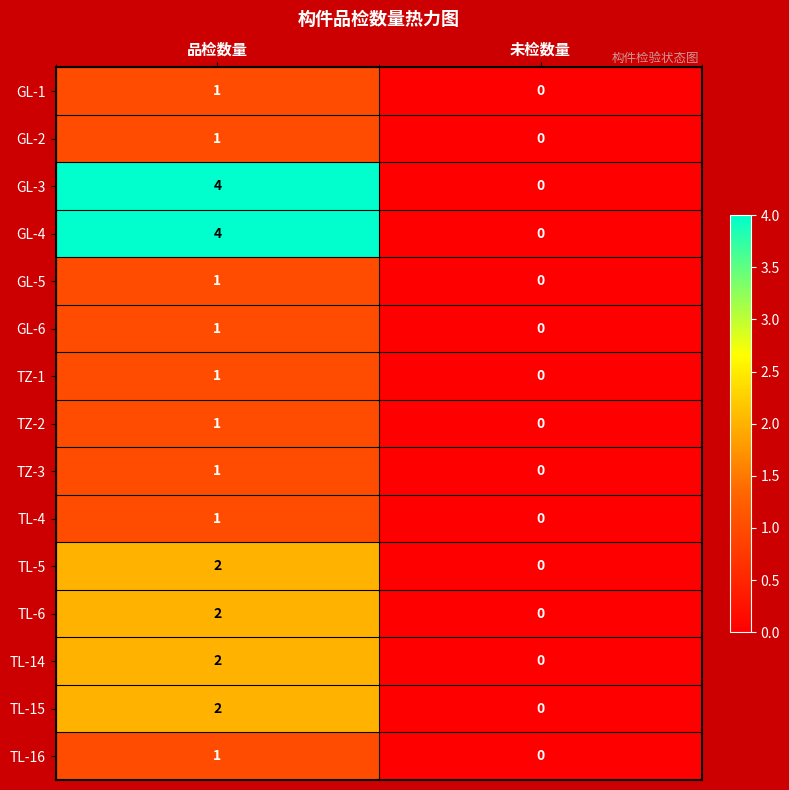

Which category has the lowest value in the TZ-1 series?

未检数量